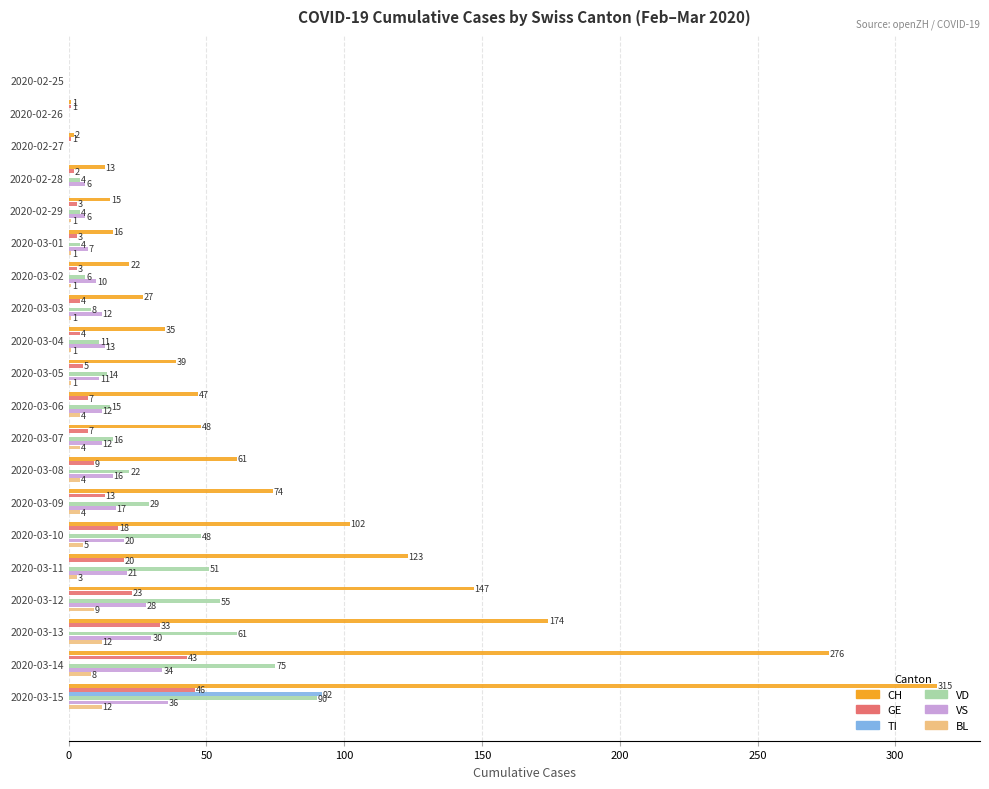

Which category has the highest value across all series?

2020-03-15